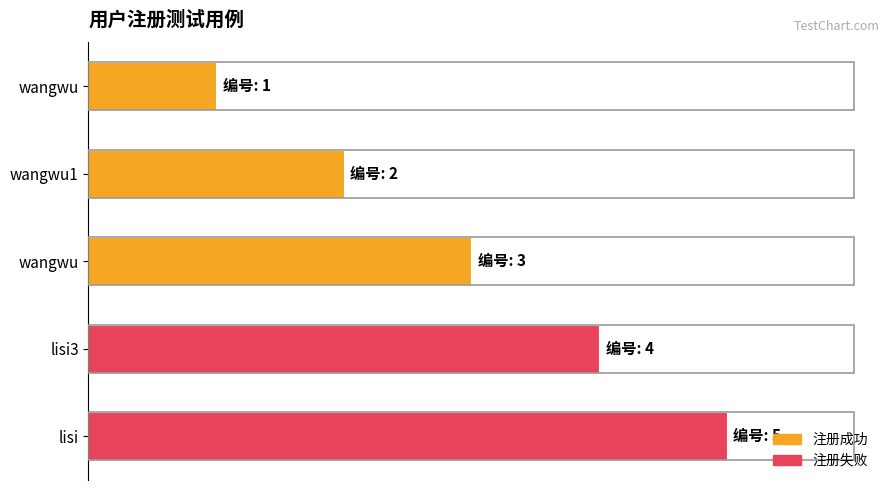

Are the bars horizontal?

Yes